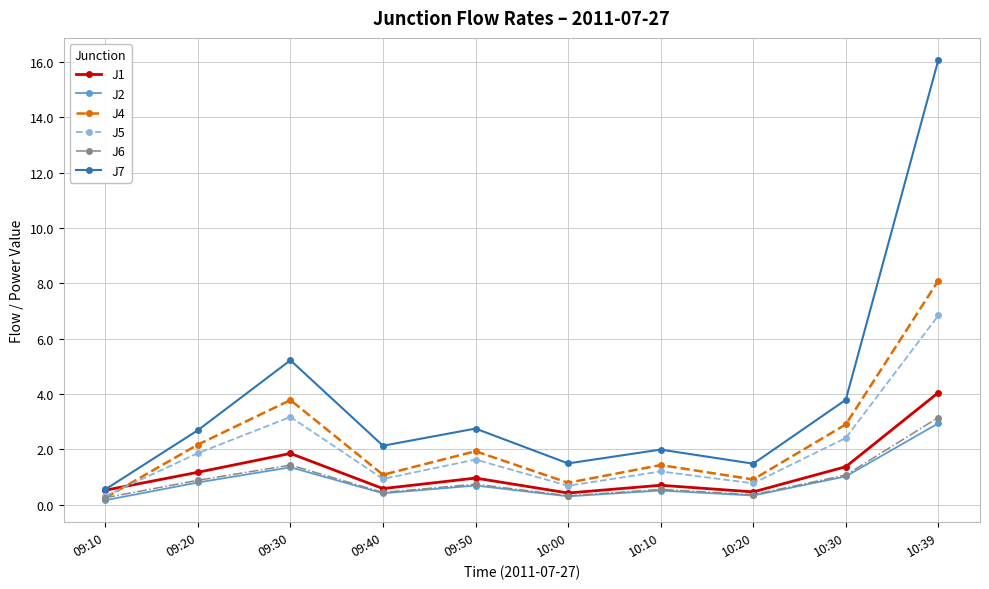

What is the spread (max minus min) of values at 09:20?

1.9